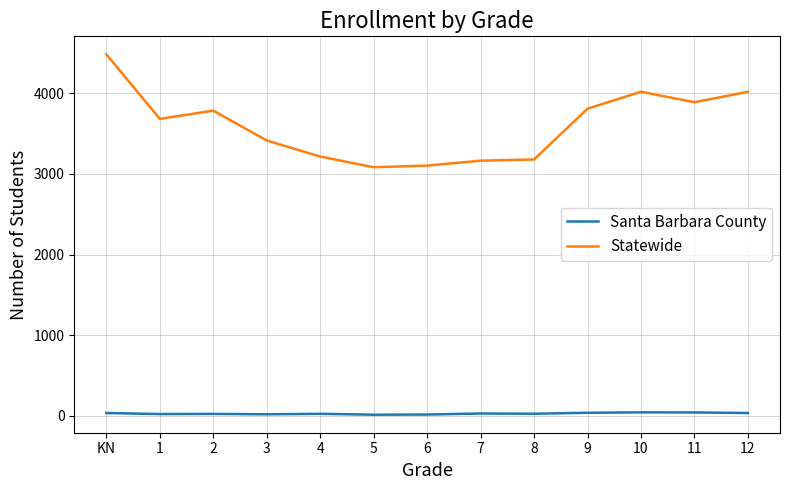

The value of Statewide at 4 is 1221. True or false?

False